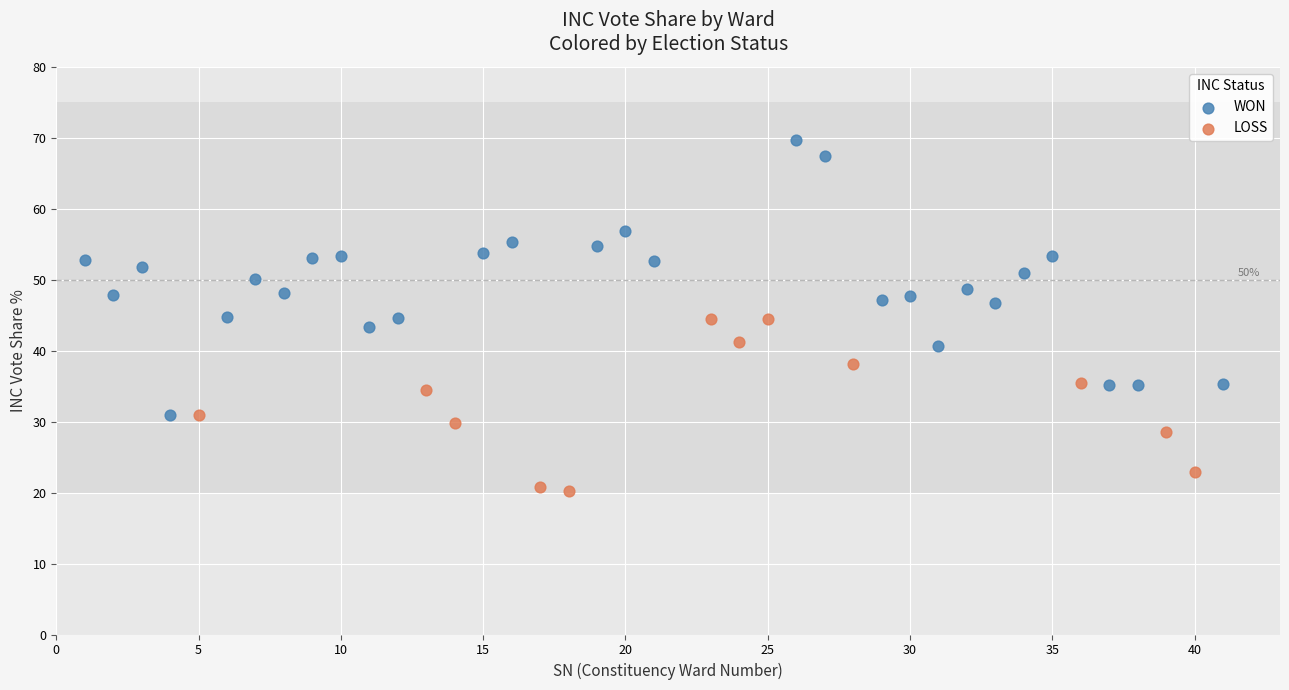

Which series contains the lowest Y value?

LOSS